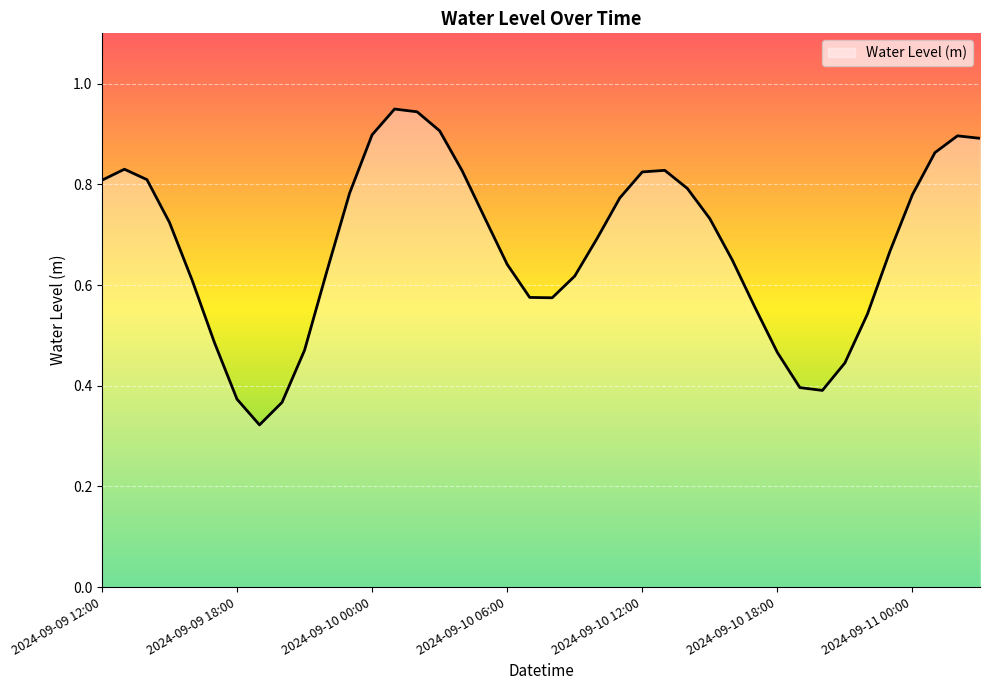

Does the chart display data point markers on the line(s)?

No